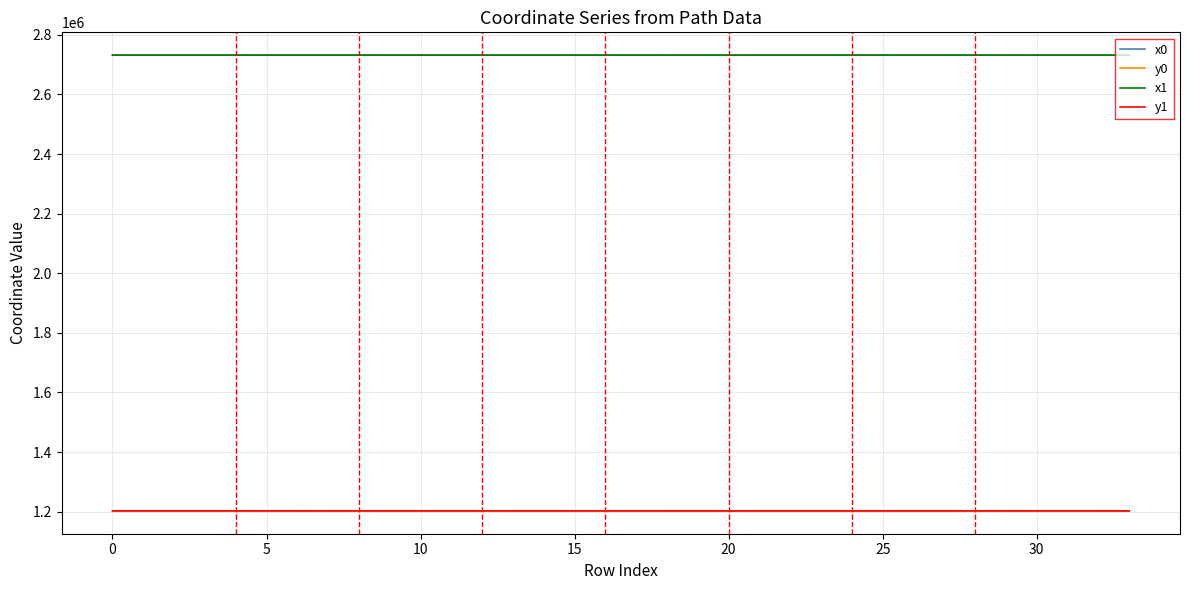

True or false: x1 and y0 cross at least once.

False